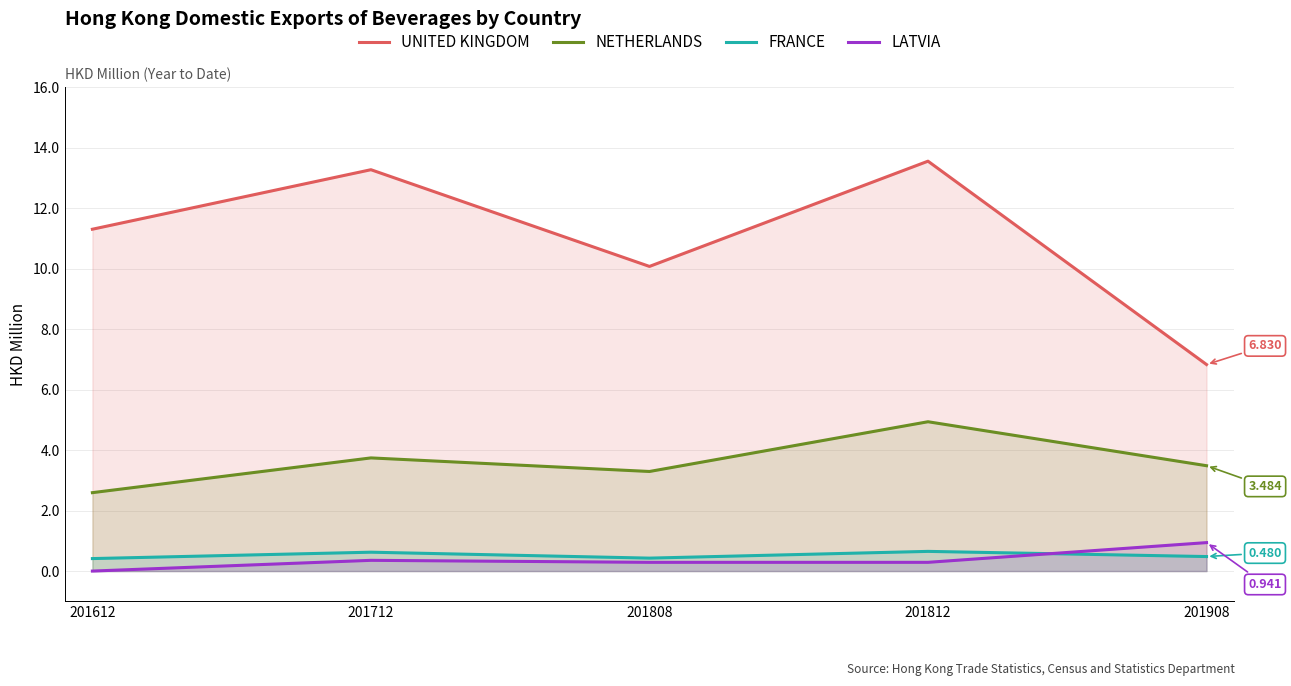

At which category is the sum across all series the highest?

201812